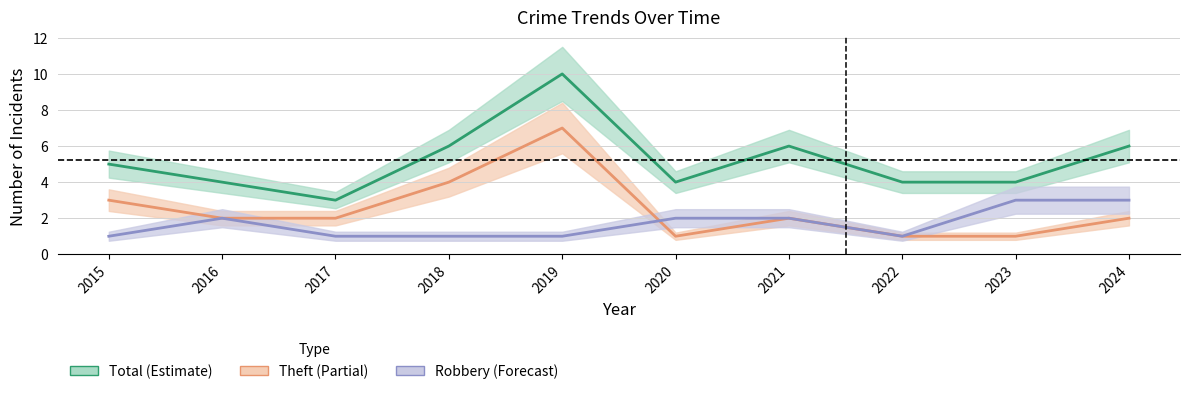

What is the sum of all Total values?

52